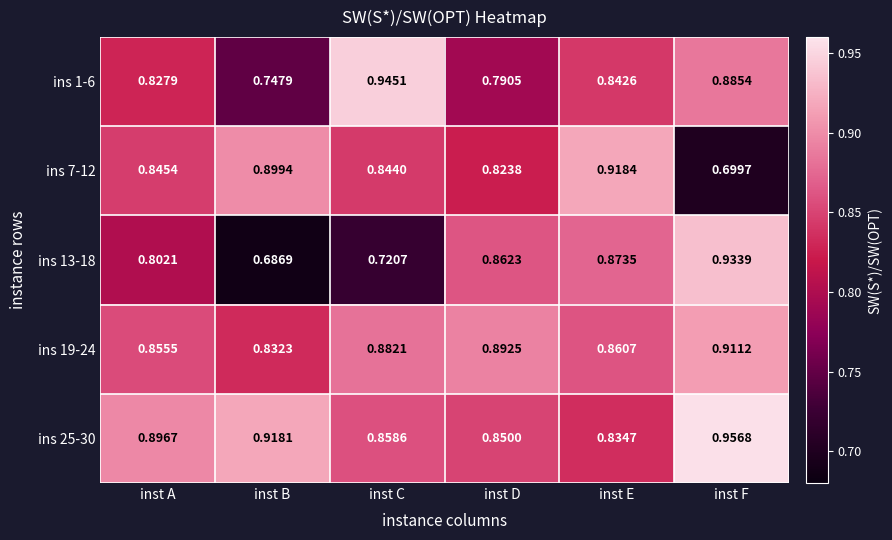

Is the value of ins 1-6 at inst B greater than the value of ins 25-30 at inst D?

No